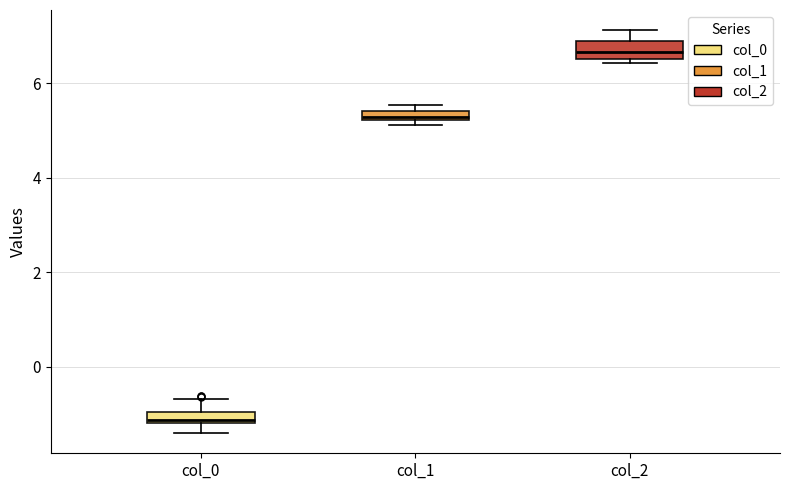

Which box's median line is the highest?

col_2